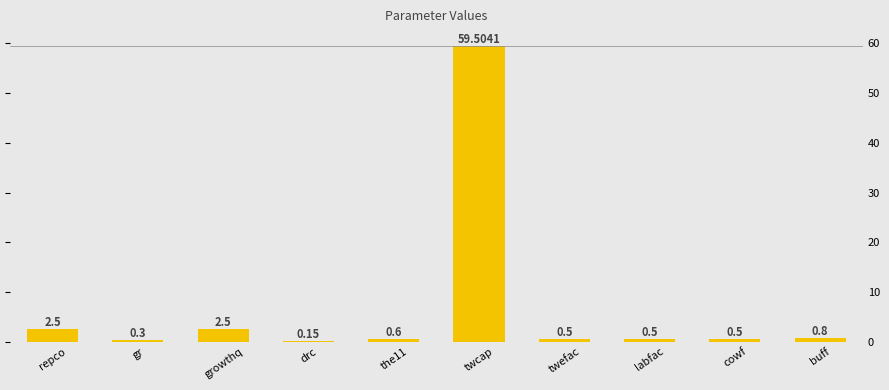

What is the sum of all values?

67.9